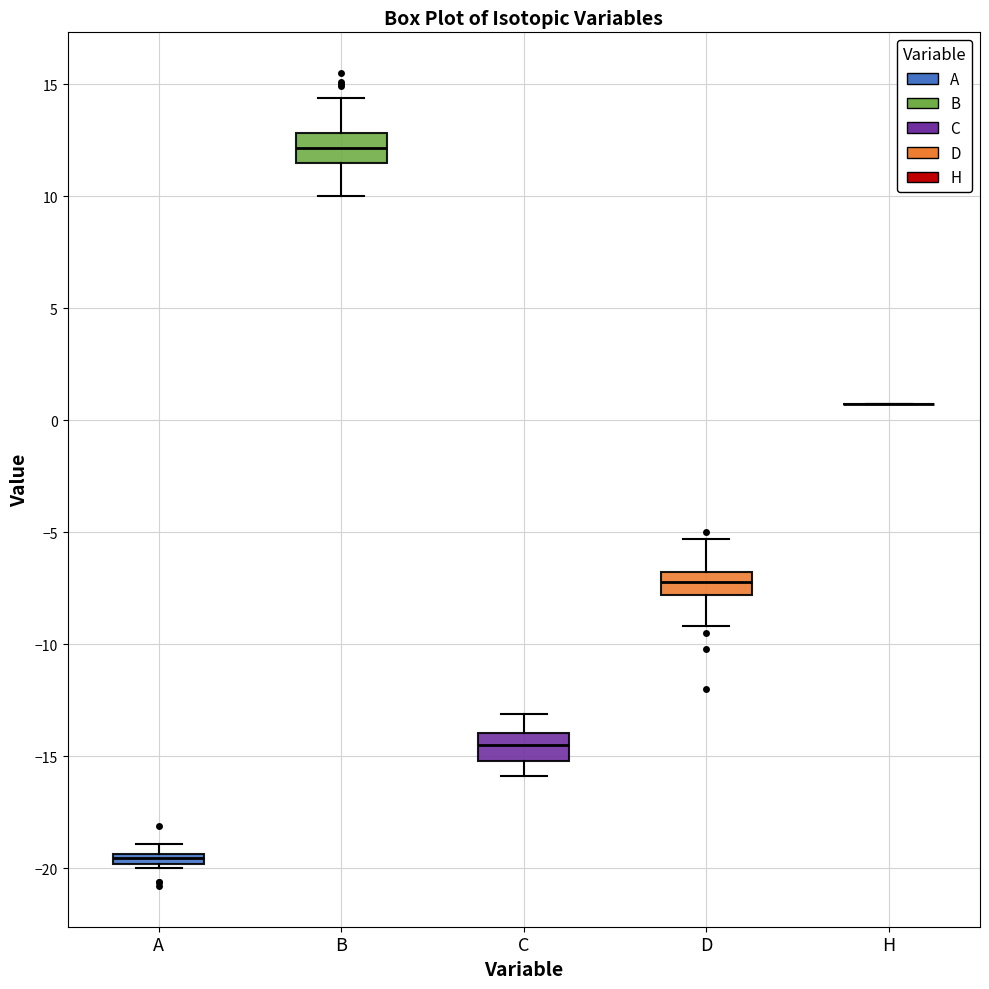

Where is the upper edge of the box for B on the y-axis? The values are not printed on the chart, so give them approximately, as read against the axis.

13.0